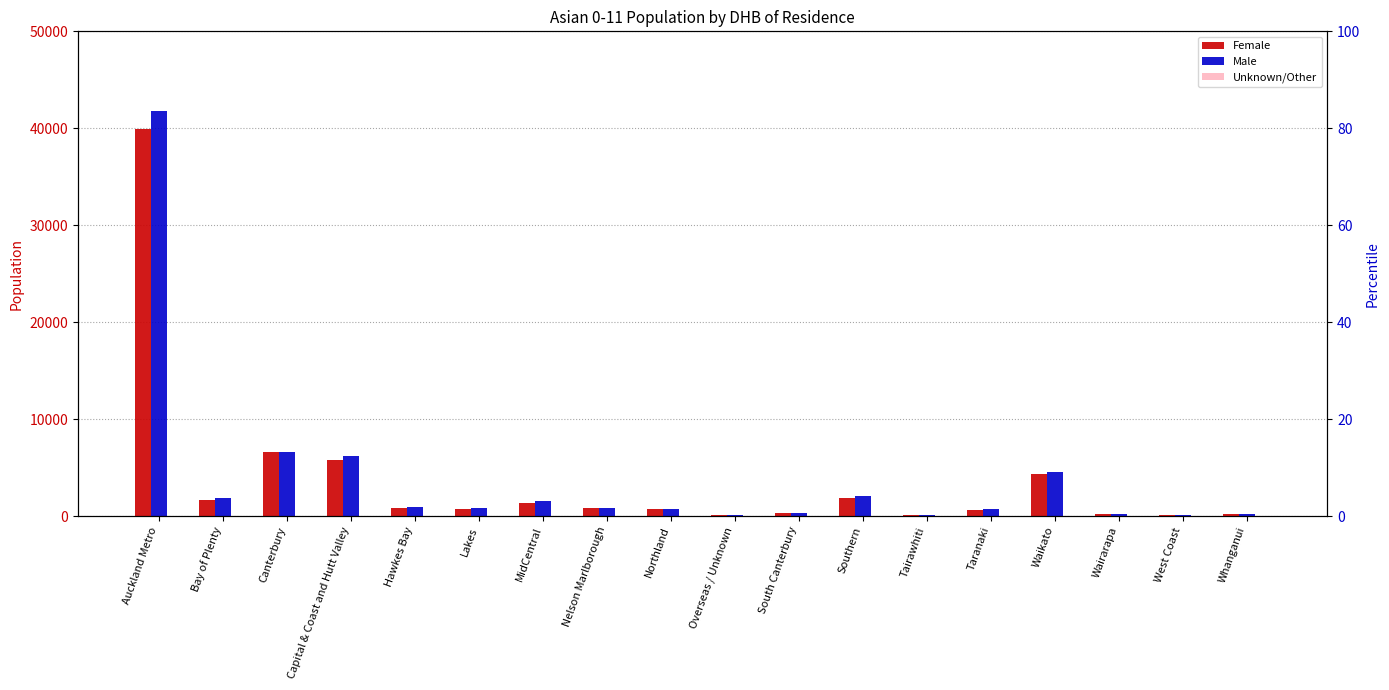

What is the sum of all Female values?

66326